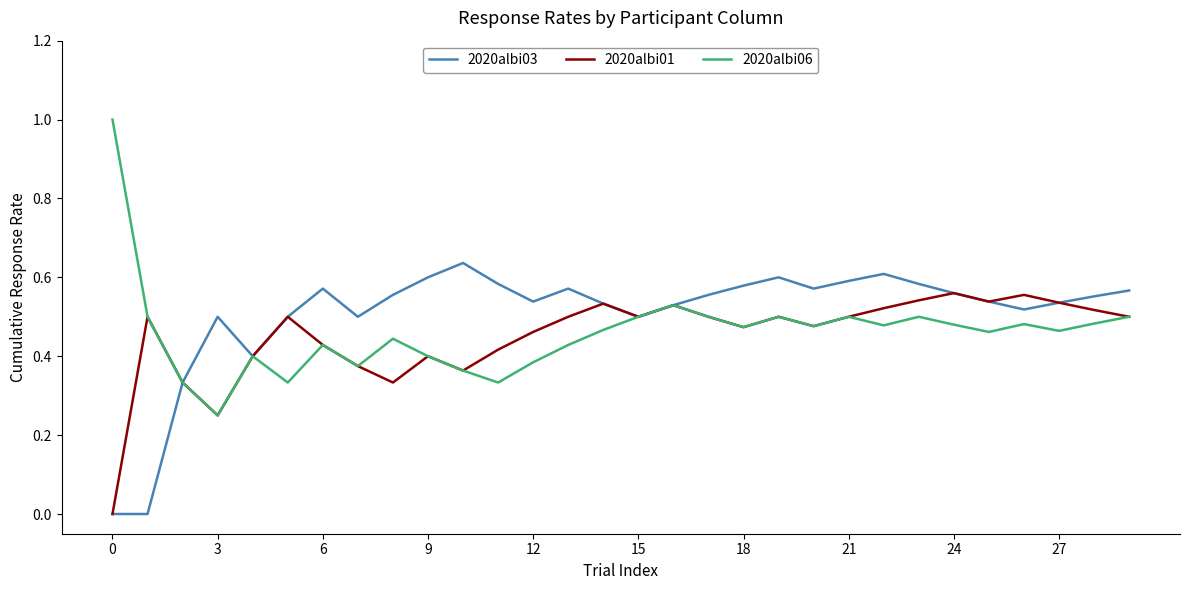

Which series has the widest spread of values?

2020albi06